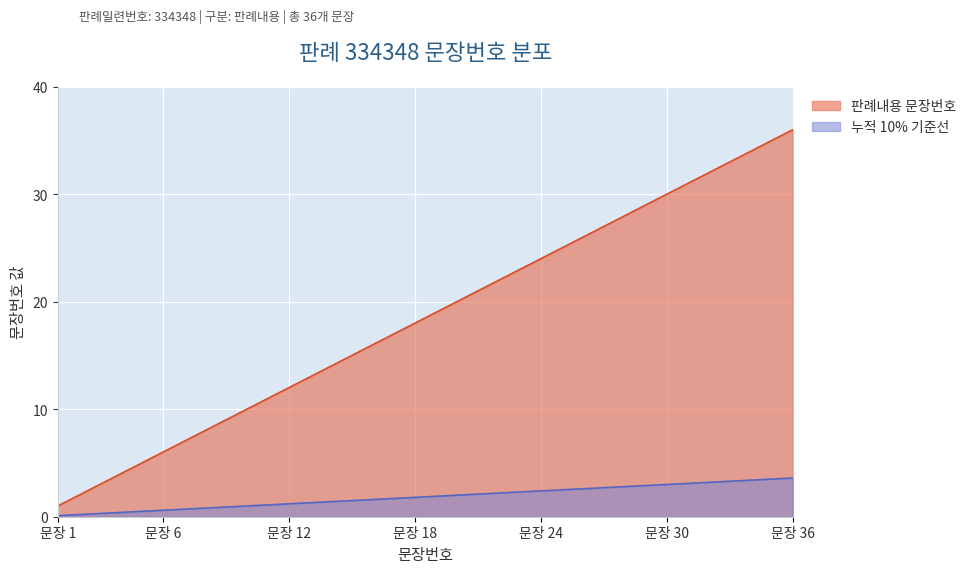

Which series has the largest range (max minus min)?

판례내용 문장번호